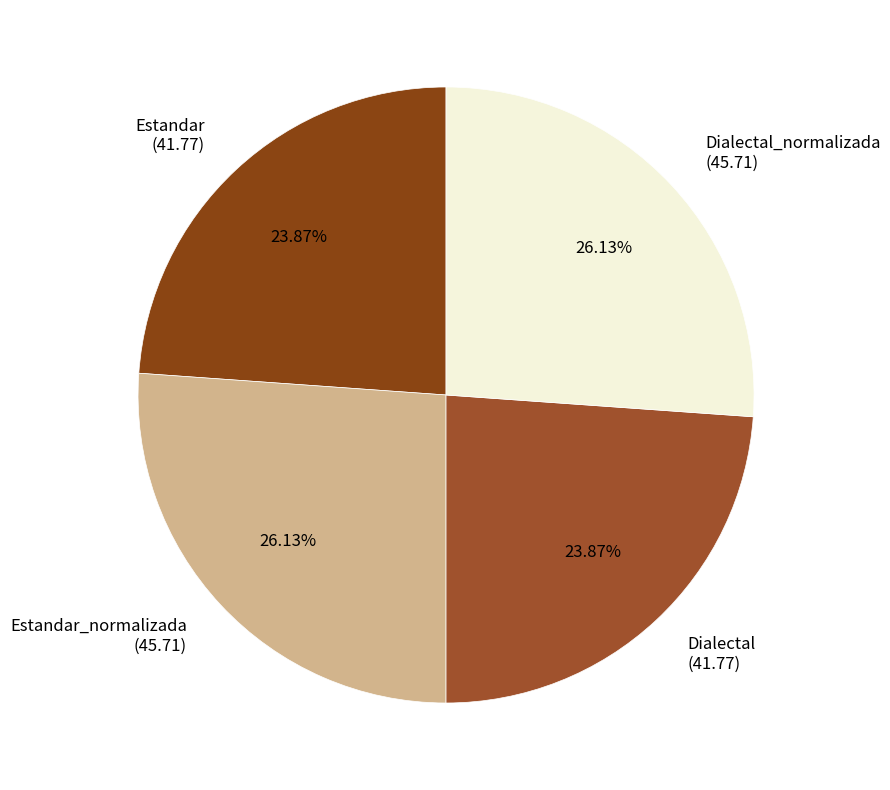

Is there a majority slice in this chart?

No